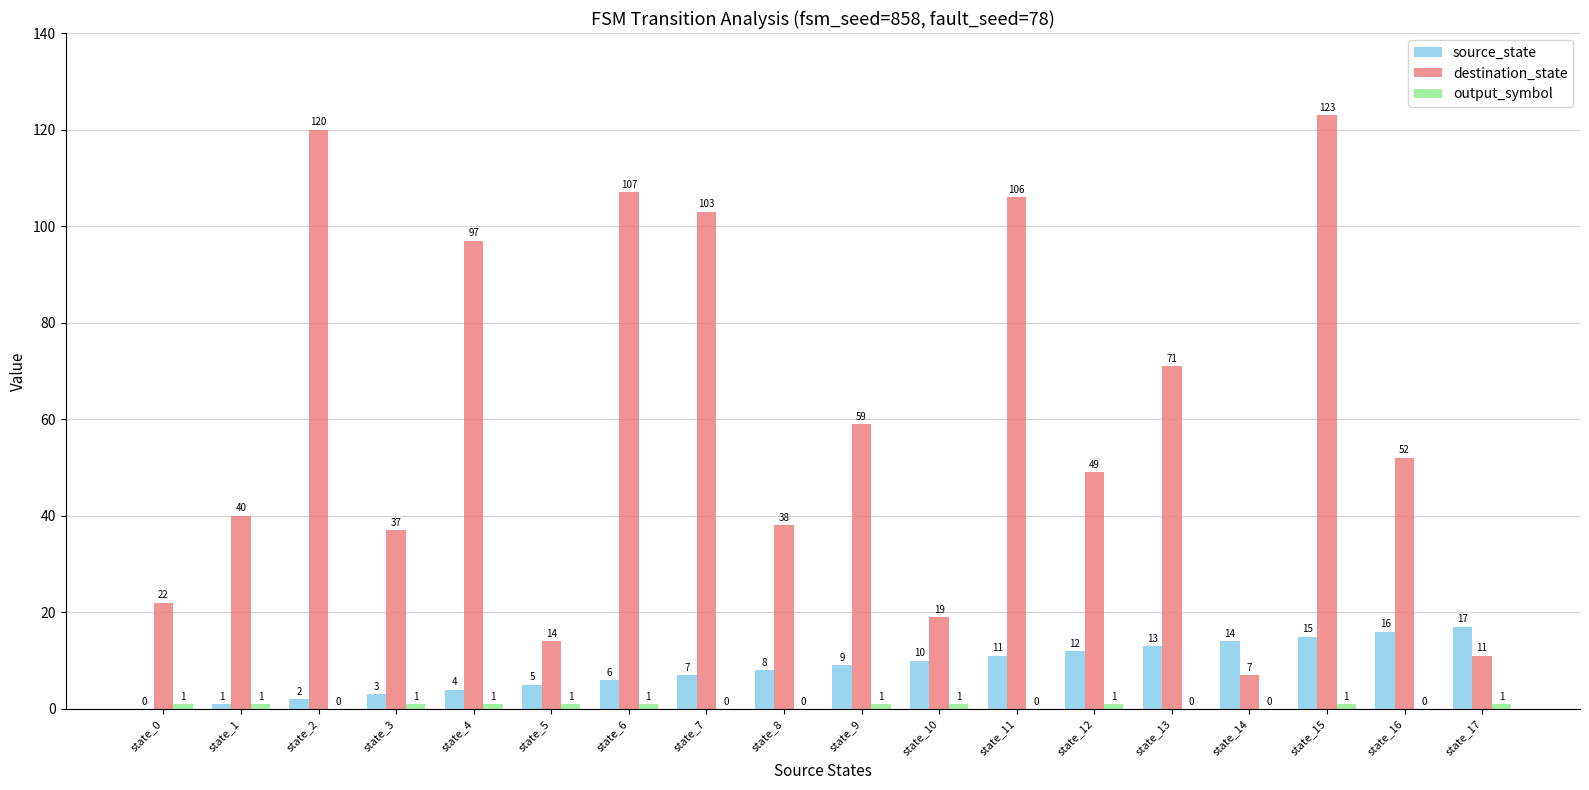

How many distinct data groups are displayed?

3